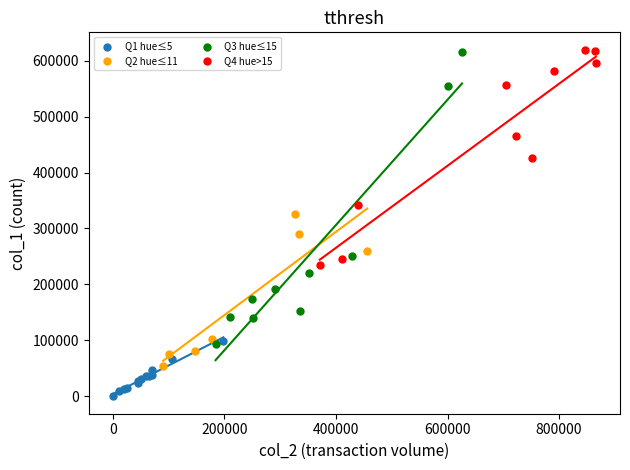

Which series has the widest spread of Y values?

Q3 hue≤15